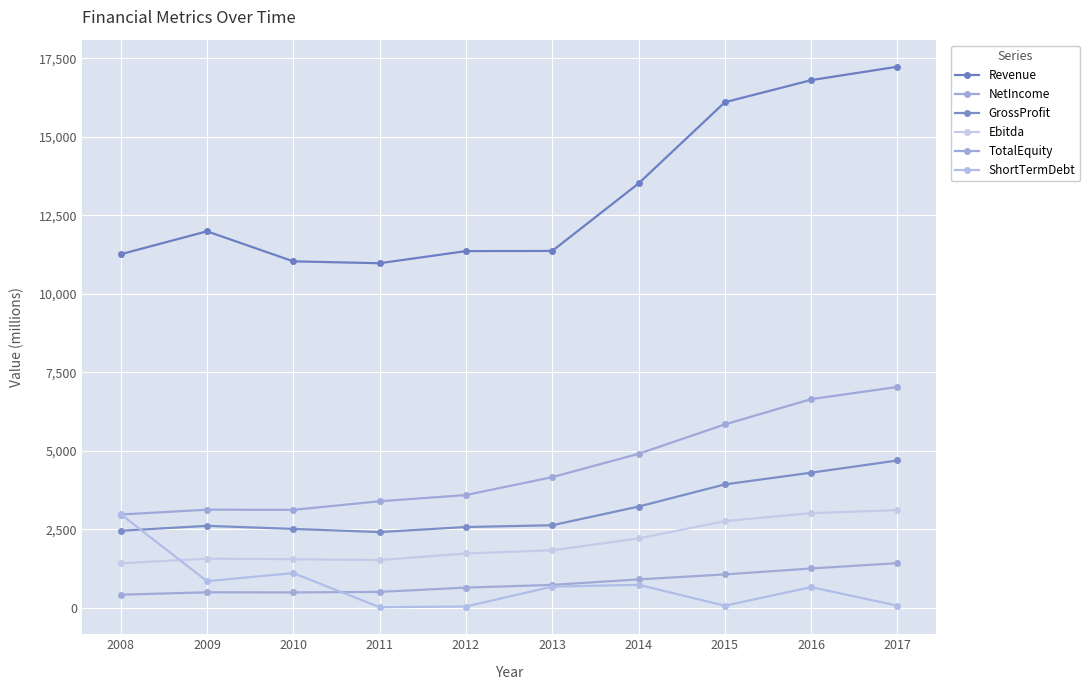

What is the total value across all series at 2015?

29781.0